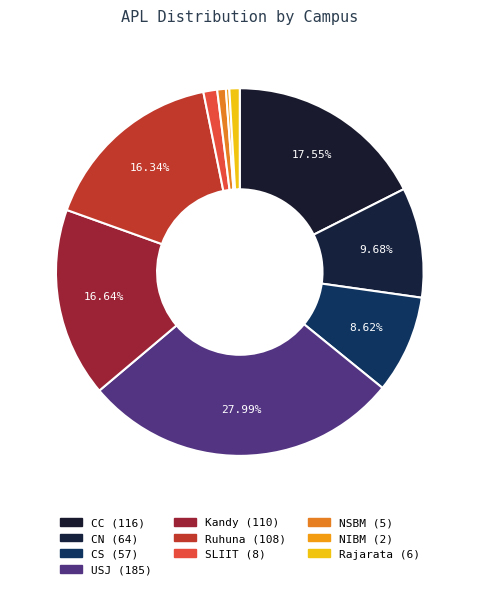

Which category has the smallest portion of the pie?

NIBM